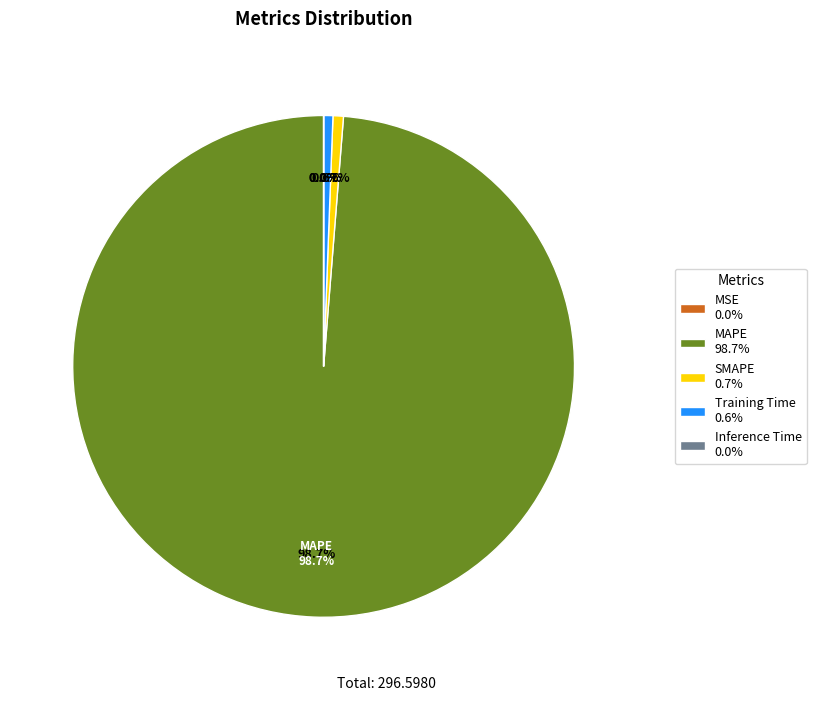

What is the ratio of the value at Training Time to the value at SMAPE?

0.9